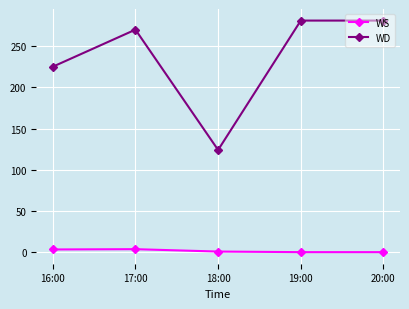

Is the value of WD at 16:00 greater than the value of WS at 19:00?

Yes